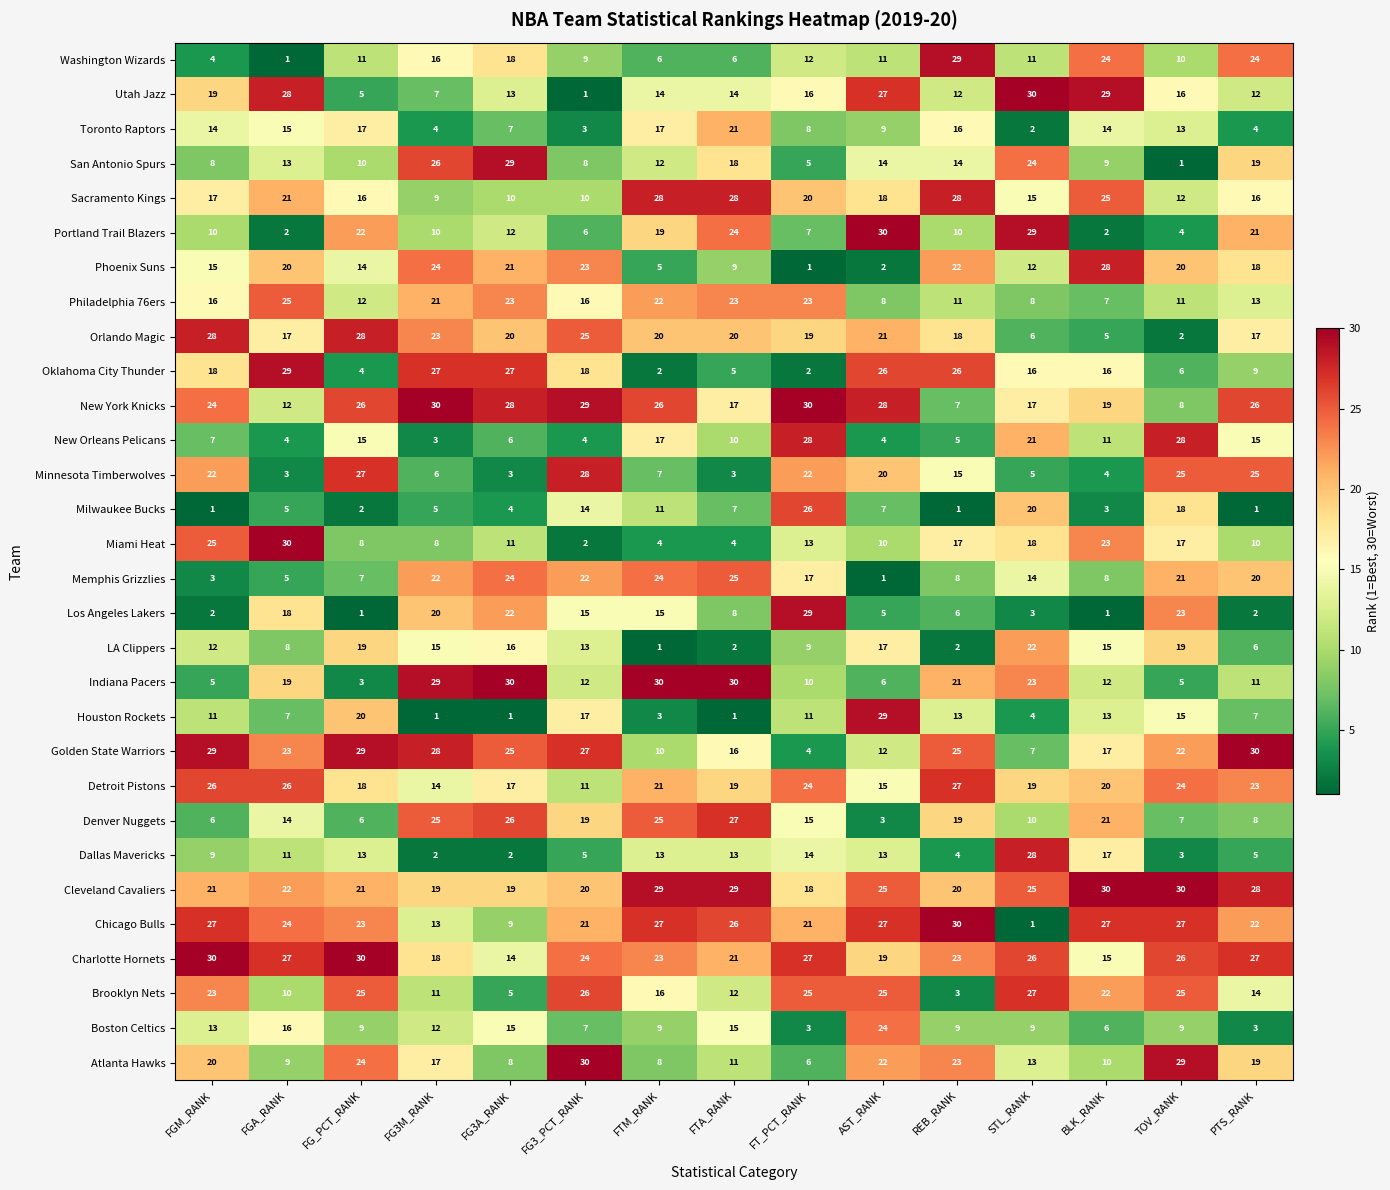

What is the total value across all series at FG3_PCT_RANK?

465